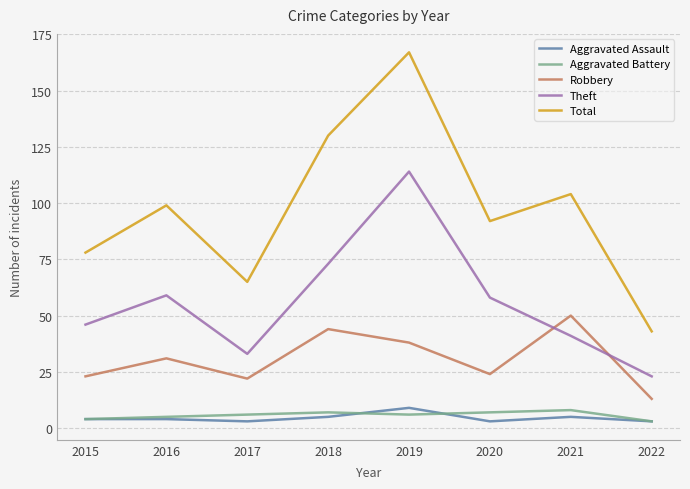

What is the maximum value for Theft?

114